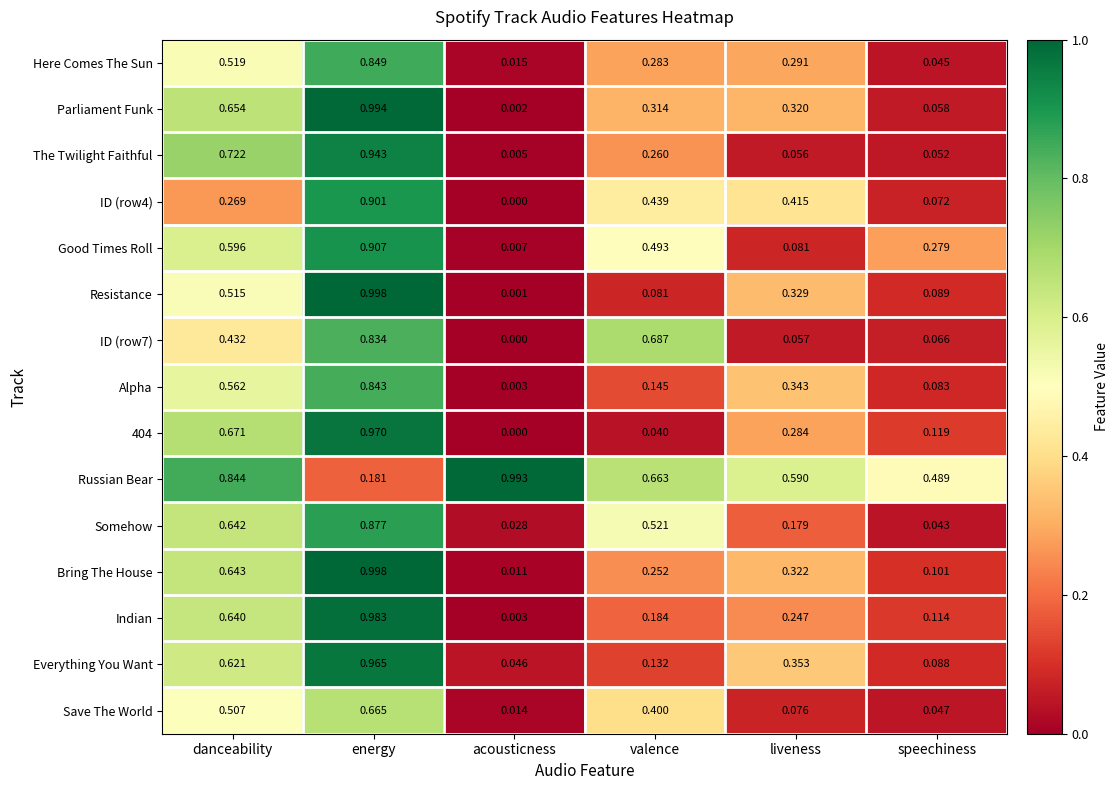

Which category has the highest value across all series?

energy